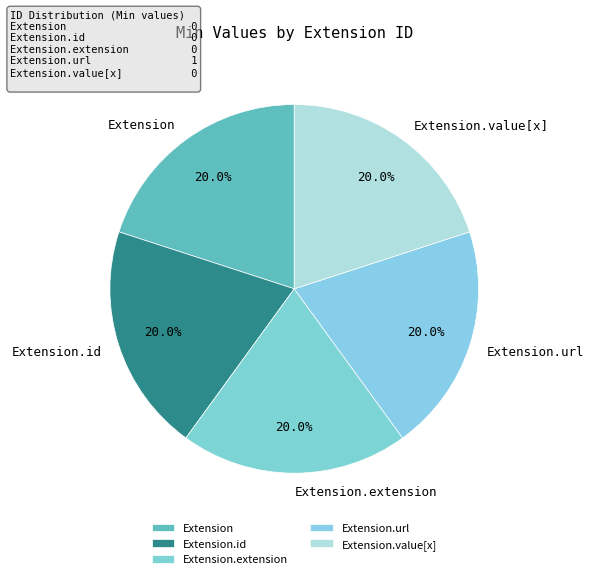

To the nearest percent, what is the average slice percentage?

20%